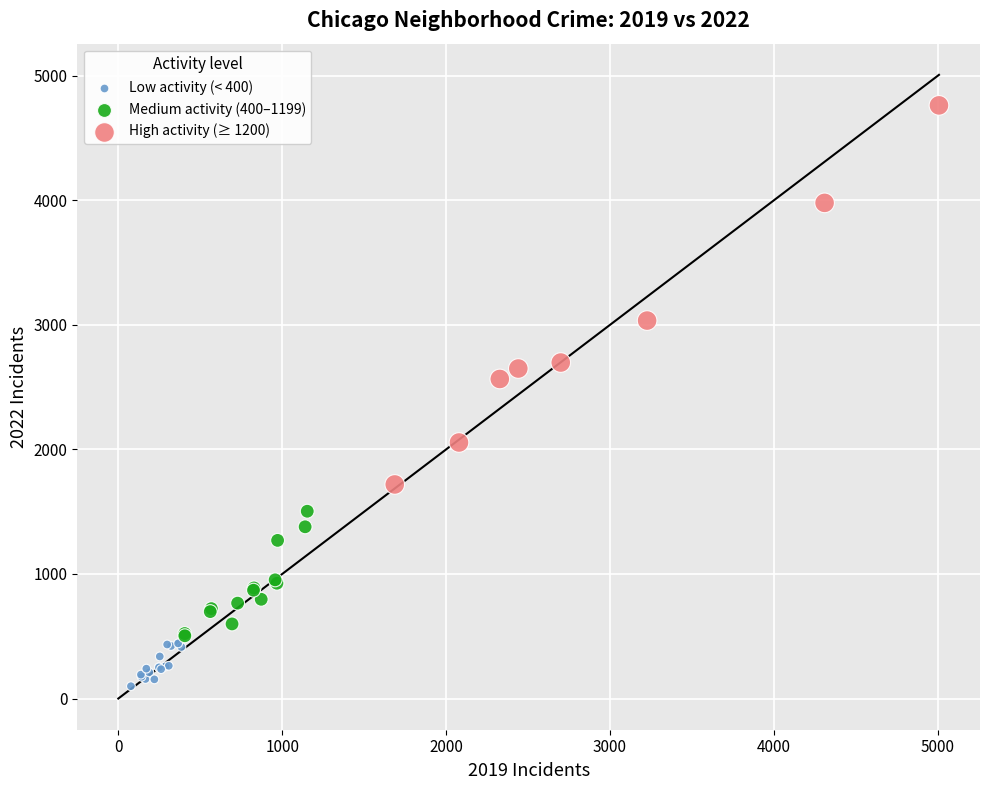

Which series reaches the maximum Y coordinate?

High activity (≥ 1200)